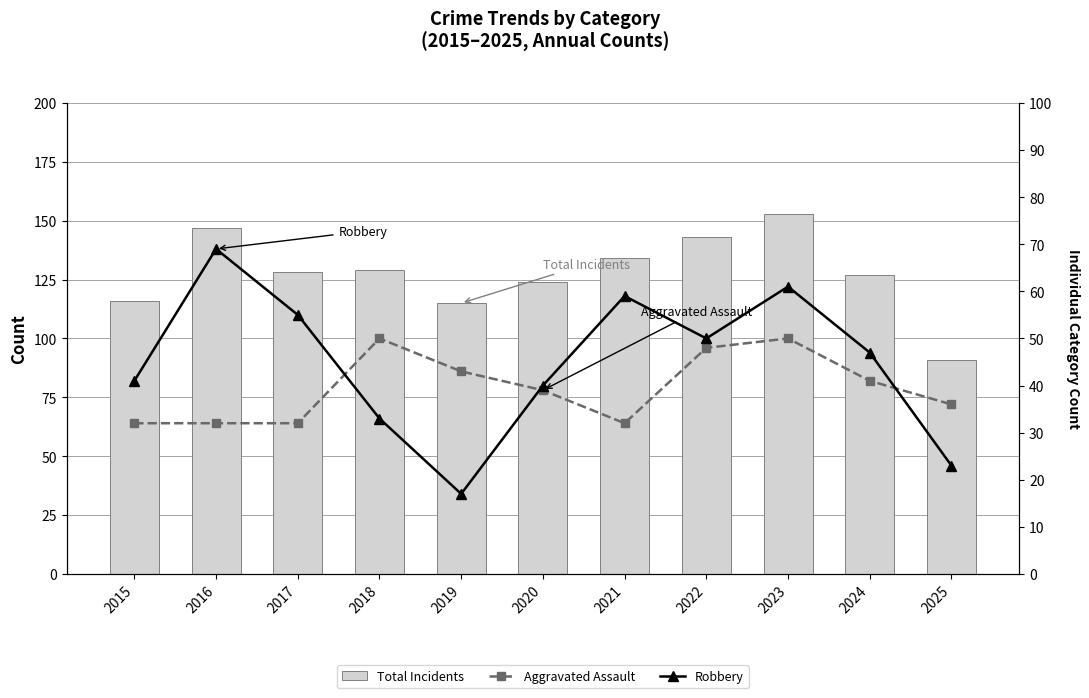

Reading right to left, what are all the values shown in this chart?

Total Incidents: 91	127	153	143	134	124	115	129	128	147	116
Aggravated Assault: 36	41	50	48	32	39	43	50	32	32	32
Robbery: 23	47	61	50	59	40	17	33	55	69	41